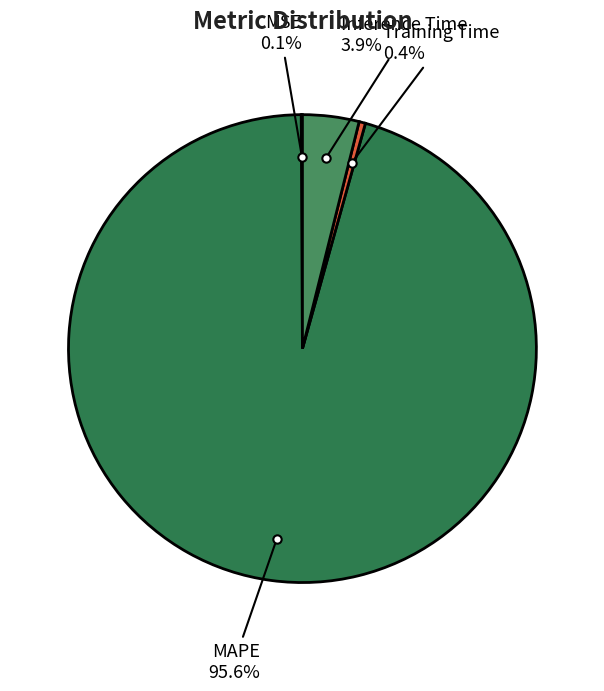

Which slice is the largest?

MAPE